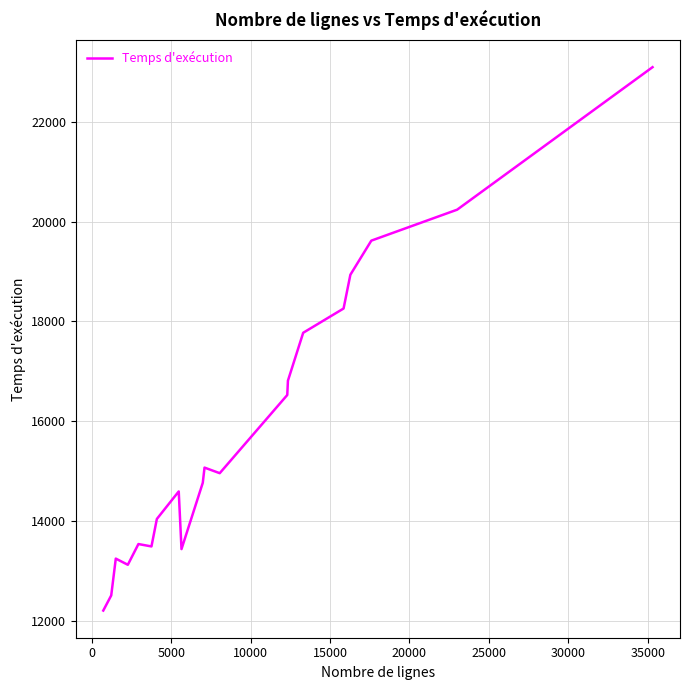

What is the greatest value displayed?

23094.0